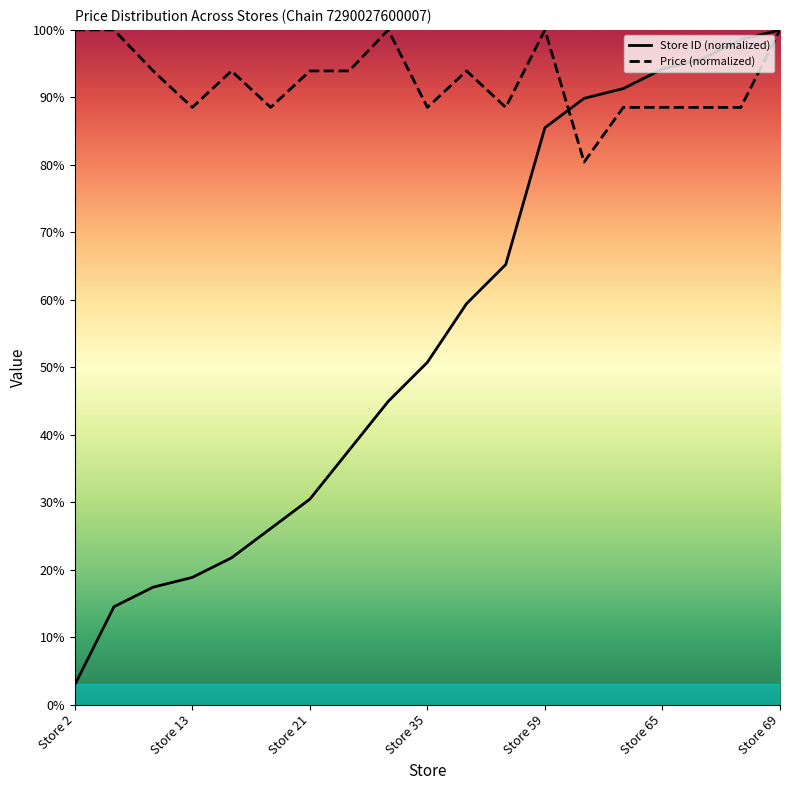

True or false: Store ID (normalized) has more than 2 points higher than both neighbors.

False